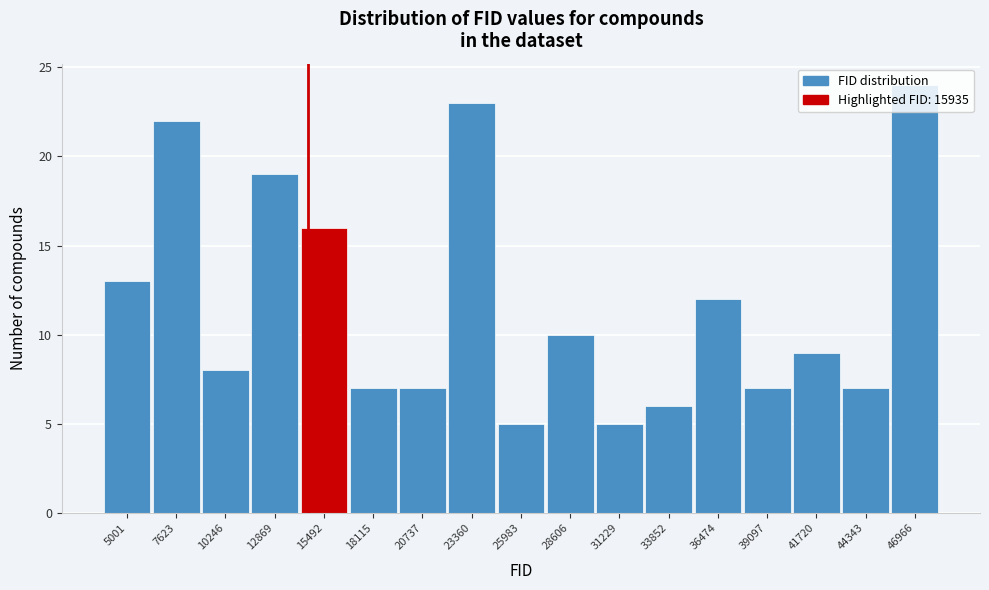

What is the minimum value shown in the chart?

5